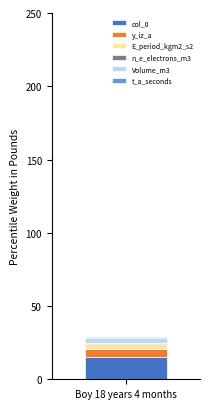

Rank the categories by col_0 value from highest to lowest.

Boy 18 years 4 months